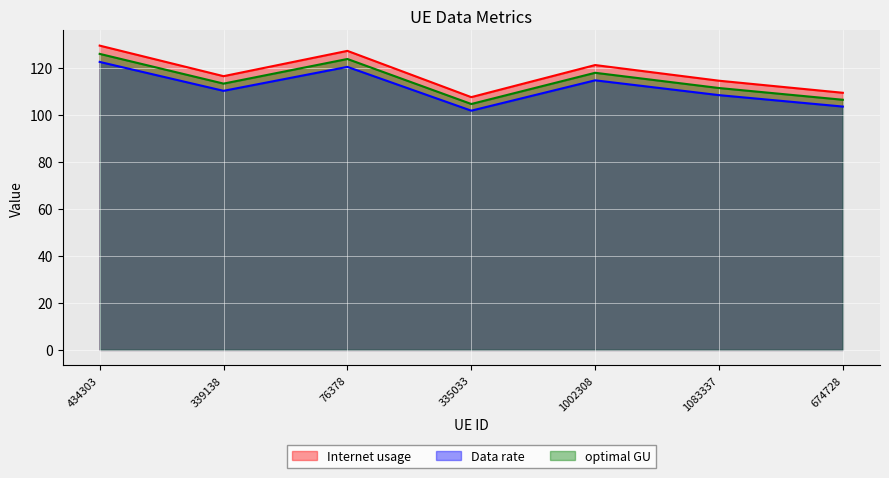

What is the difference between the maximum and second lowest values in the Data rate series?

19.0